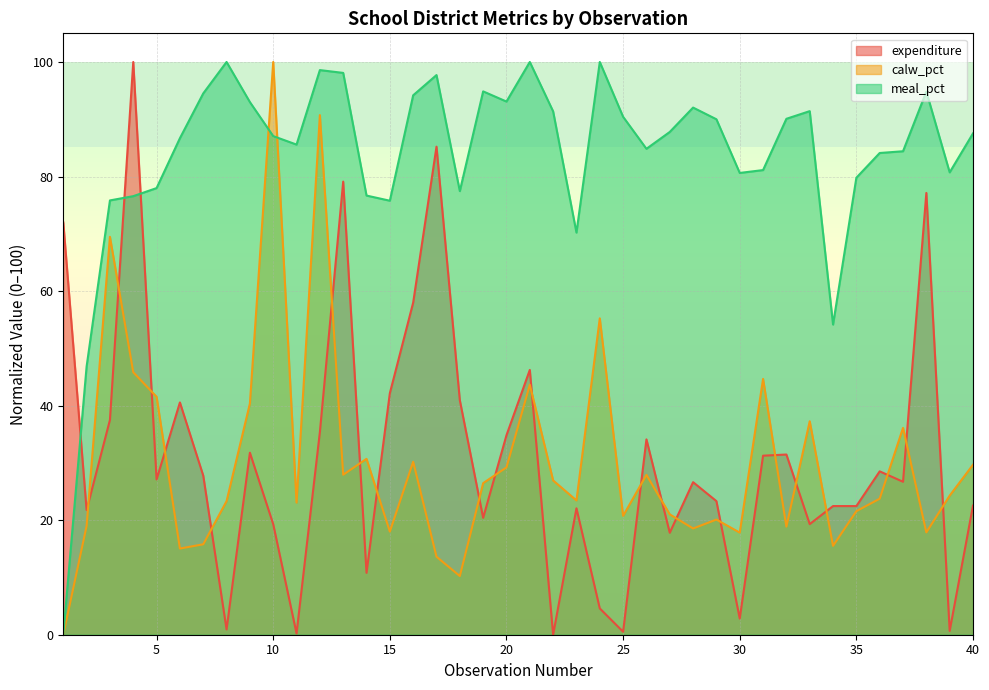

Does the chart display data point markers on the line(s)?

No